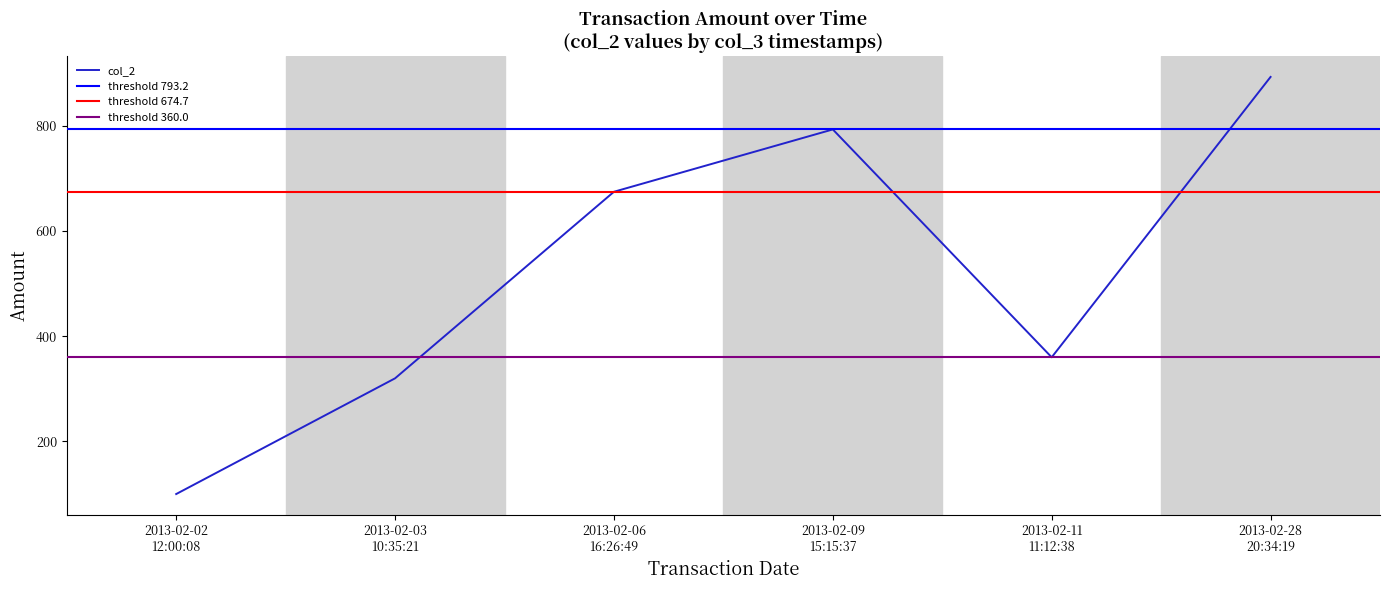

What is the difference between the second highest and minimum values?

693.2